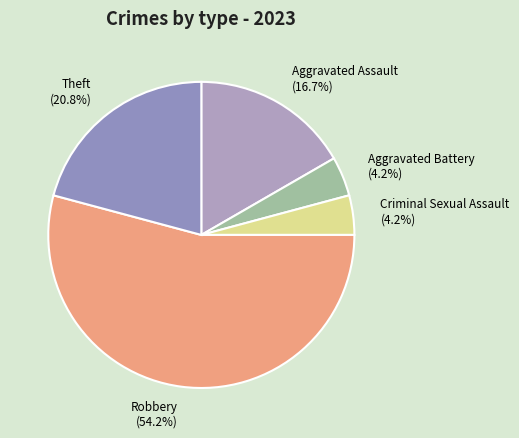

Is there any slice that represents more than half of the pie?

Yes